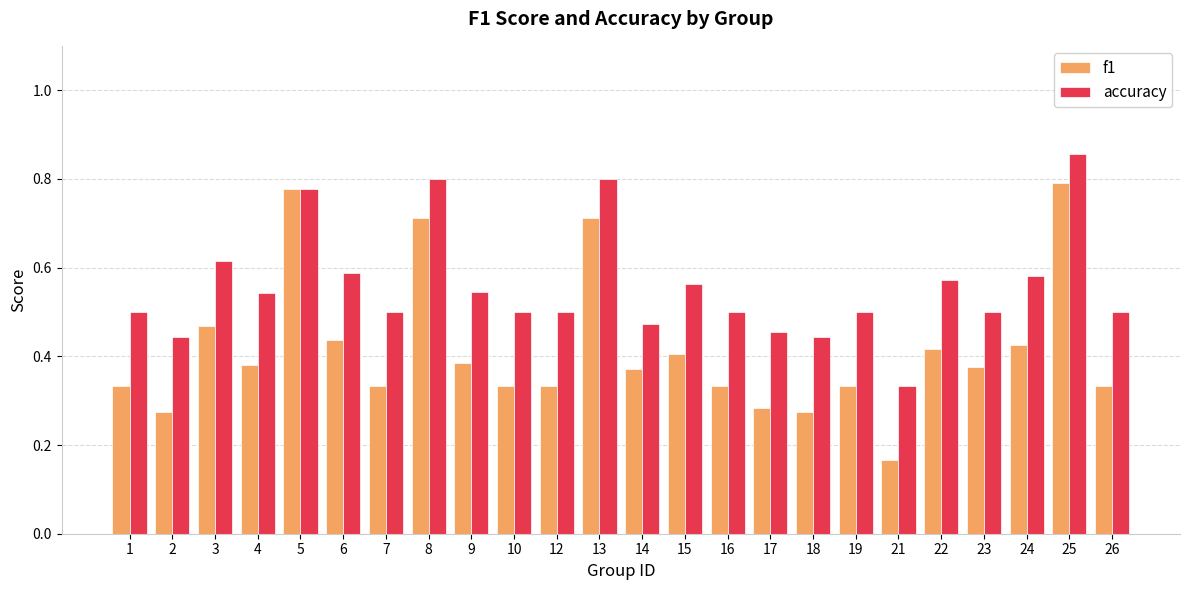

How many bars are there in total?

48